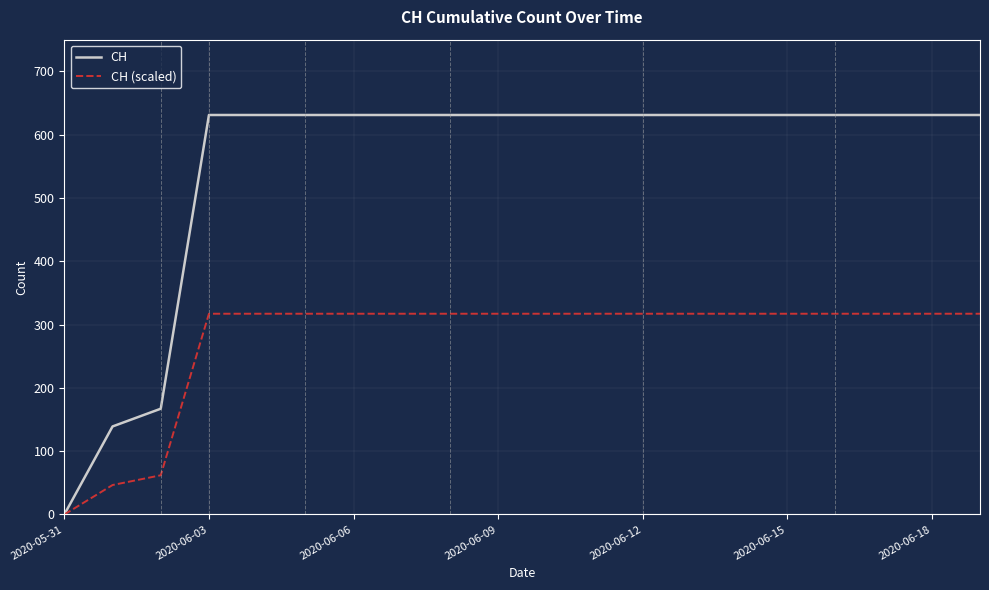

What are all the series names shown in the legend?

CH, CH (scaled)